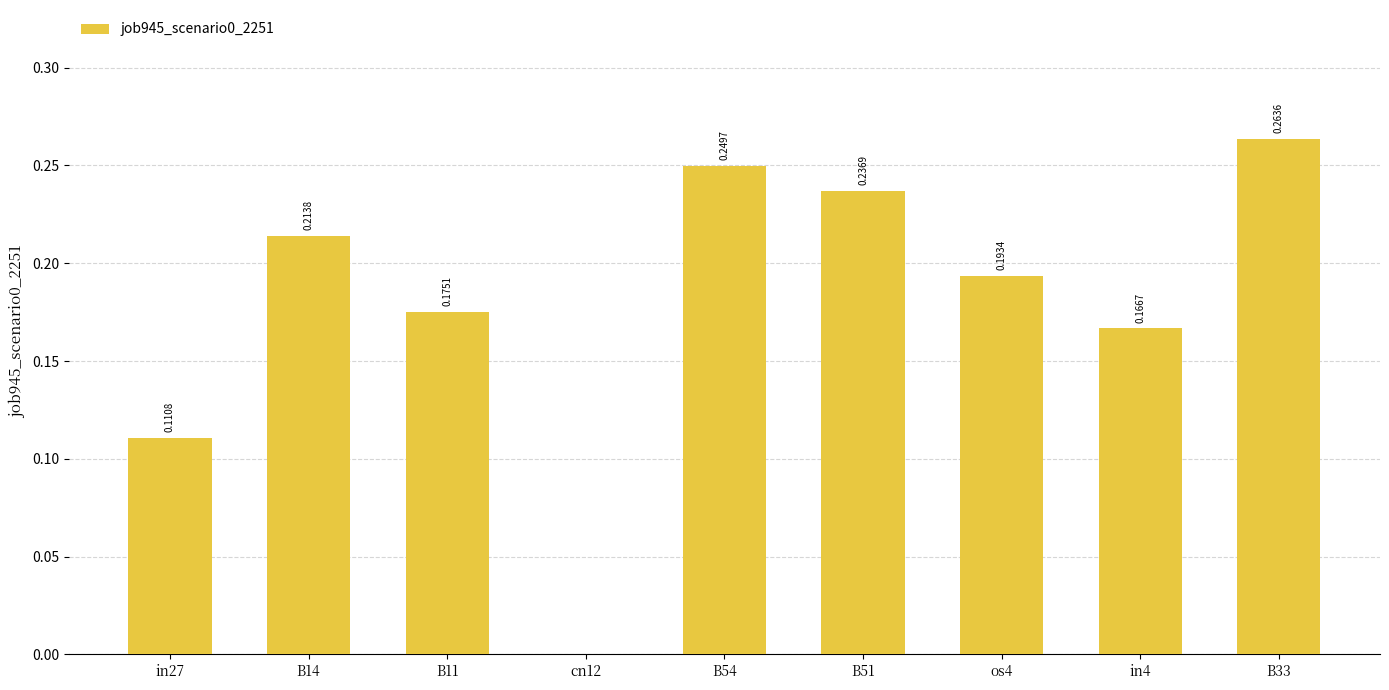

Which has a higher value, B51 or B54?

B54